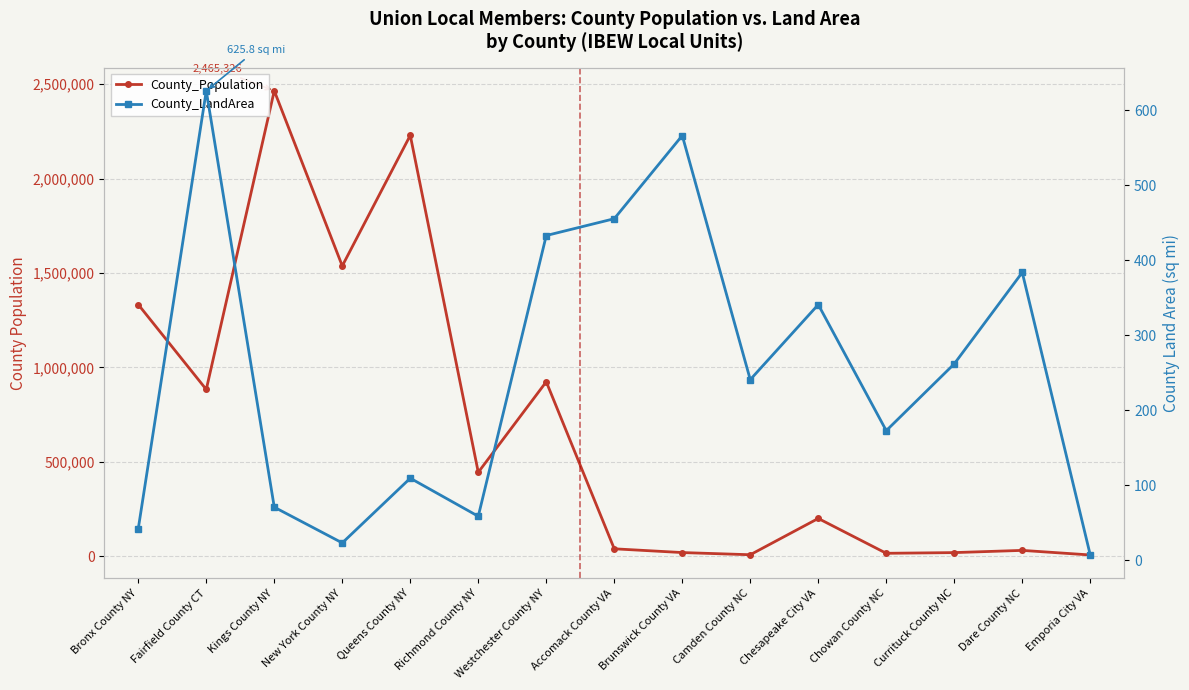

How many values in the County_LandArea series exceed 240?

8